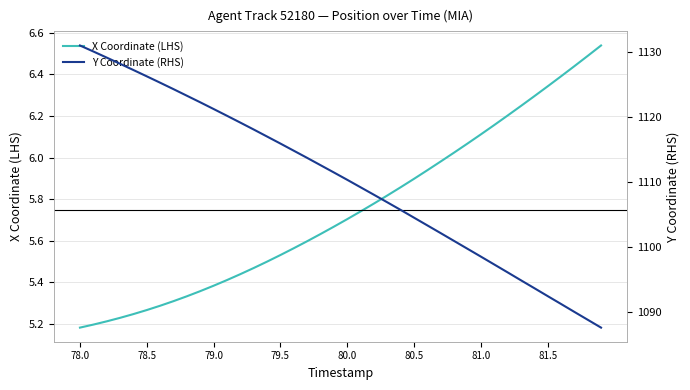

True or false: Y Coordinate (RHS) and X Coordinate (LHS) cross at least once.

False